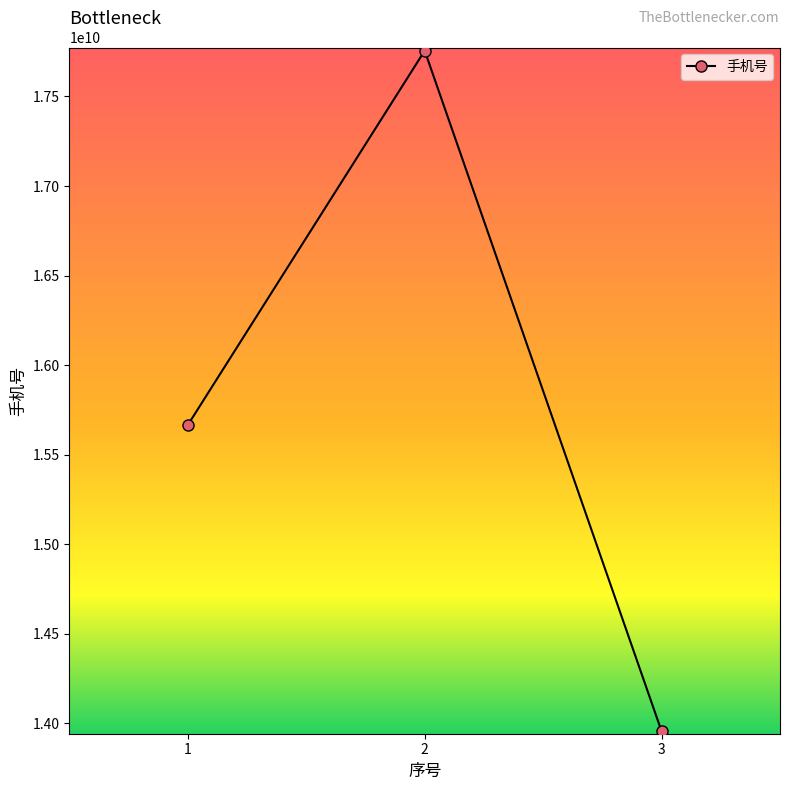

List the labels in order of value, smallest first.

3, 1, 2